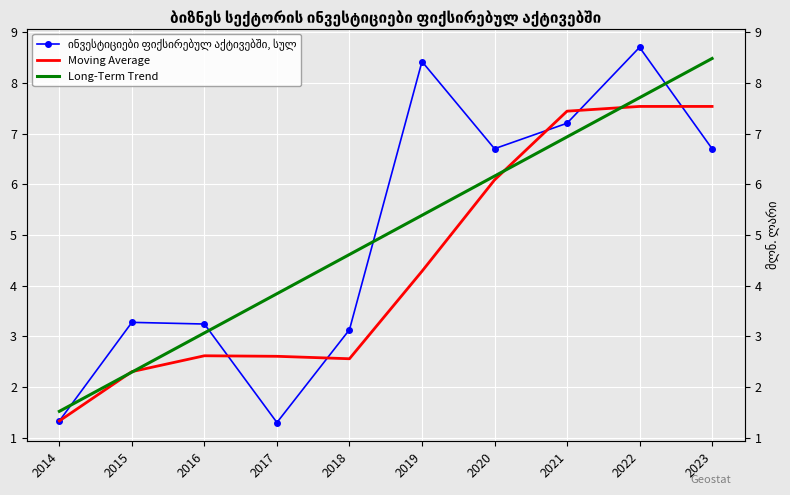

How many categories are shown in the chart?

10